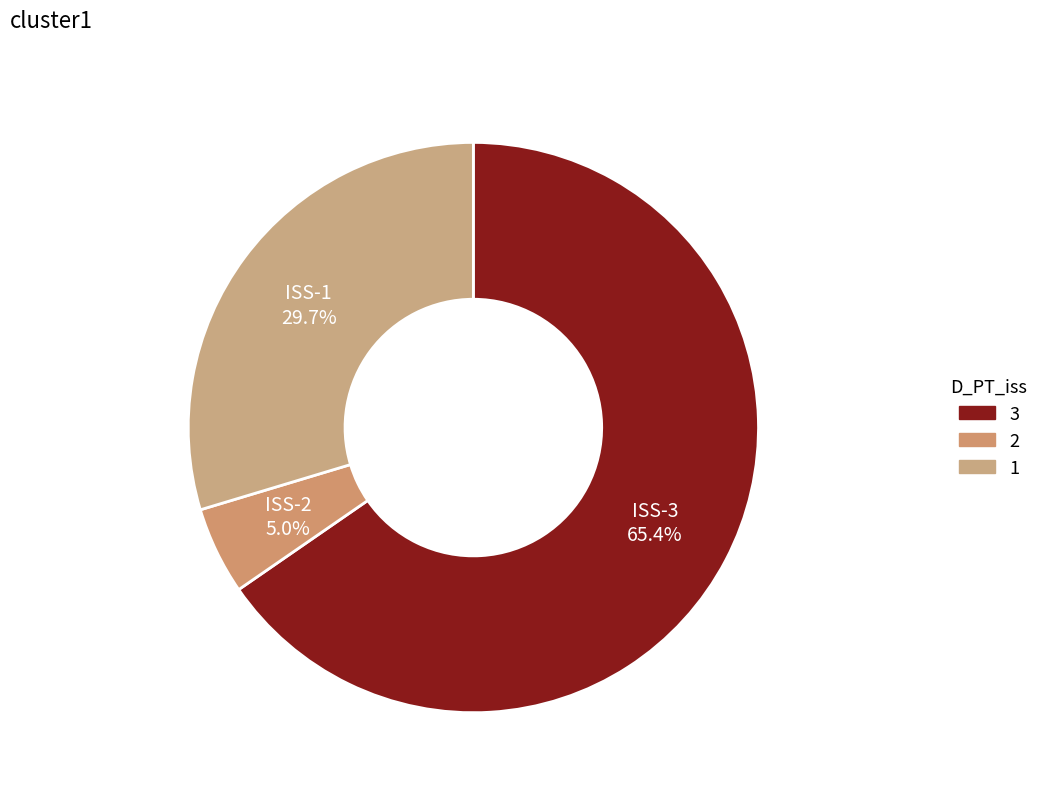

Is ISS-2 the majority of the pie?

No